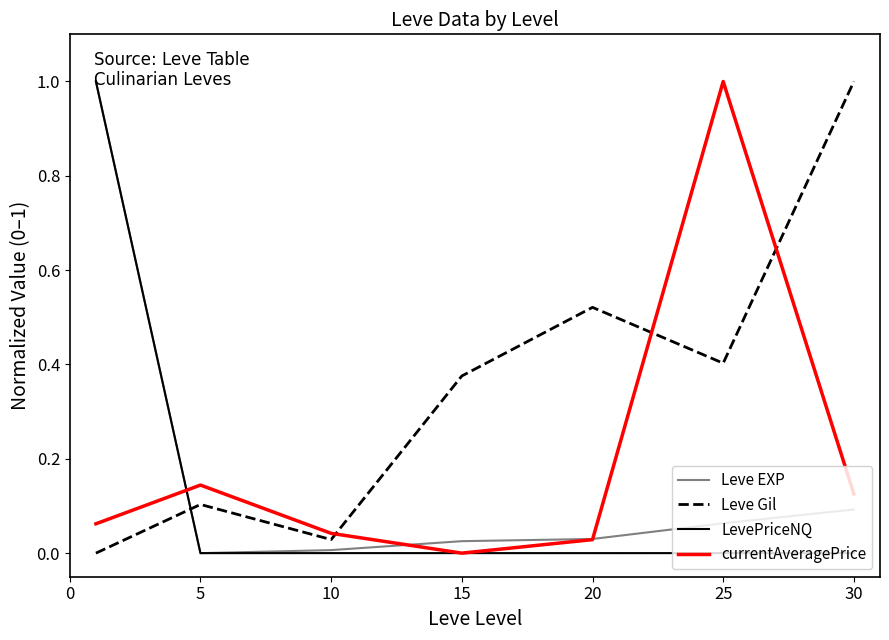

How many times do currentAveragePrice and Leve Gil cross each other?

3